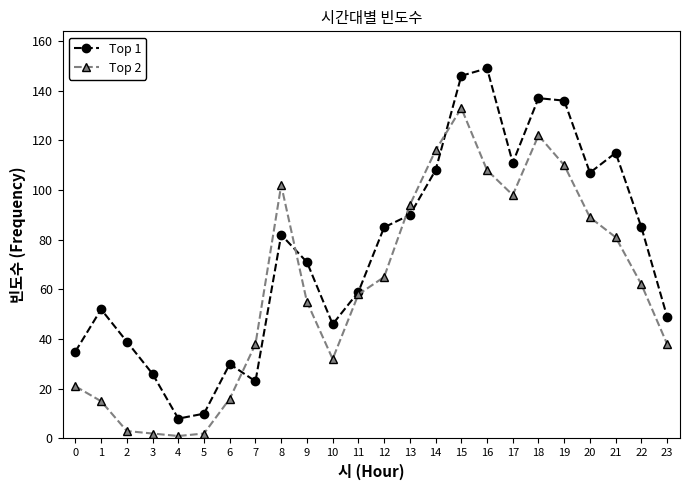

Which series changed the most between 2 and 21?

Top 2